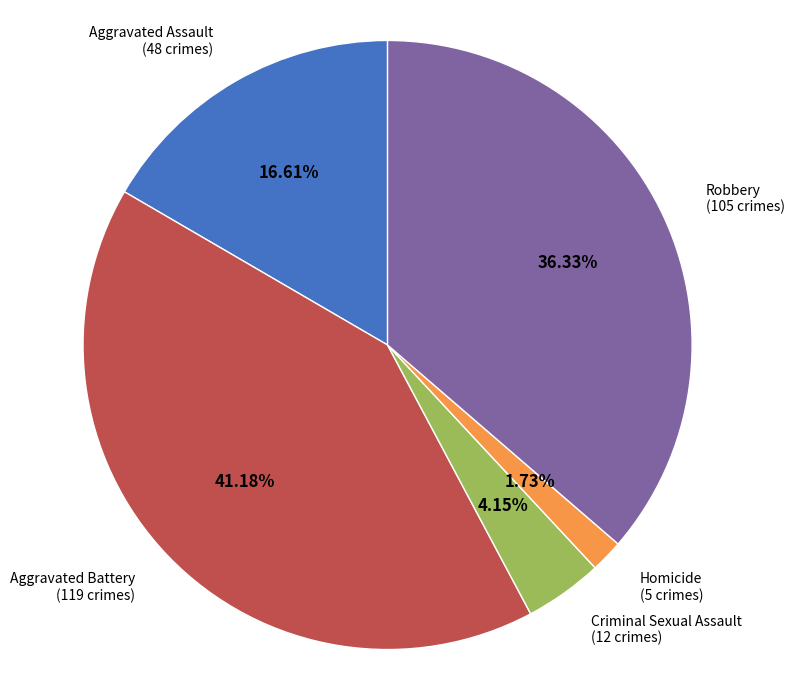

Count the number of slices in the pie.

5